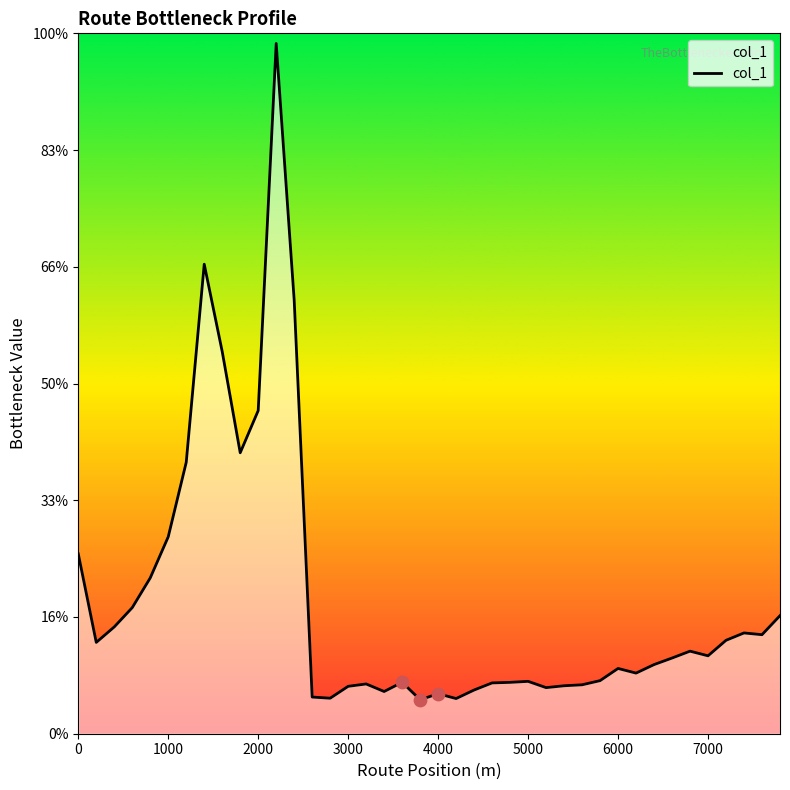

What is the change in value from 0 to 3000?

-2.3